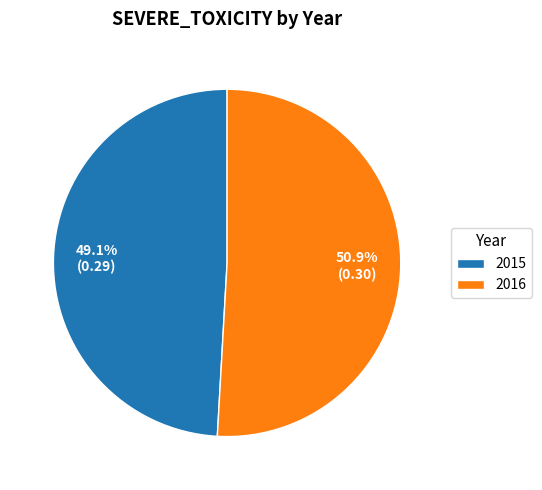

To the nearest percent, what percentage of the pie is 2016?

51%